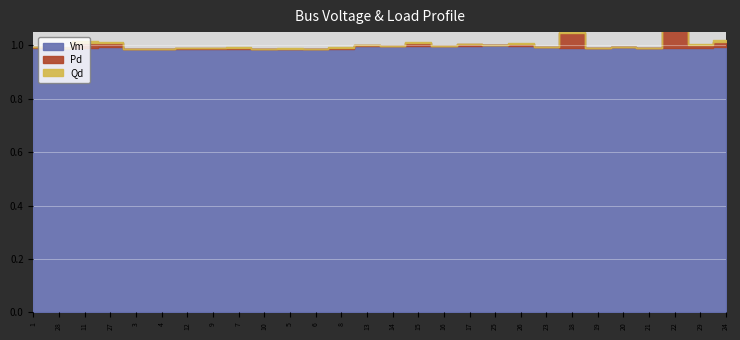

True or false: Pd and Vm intersect in this chart.

False